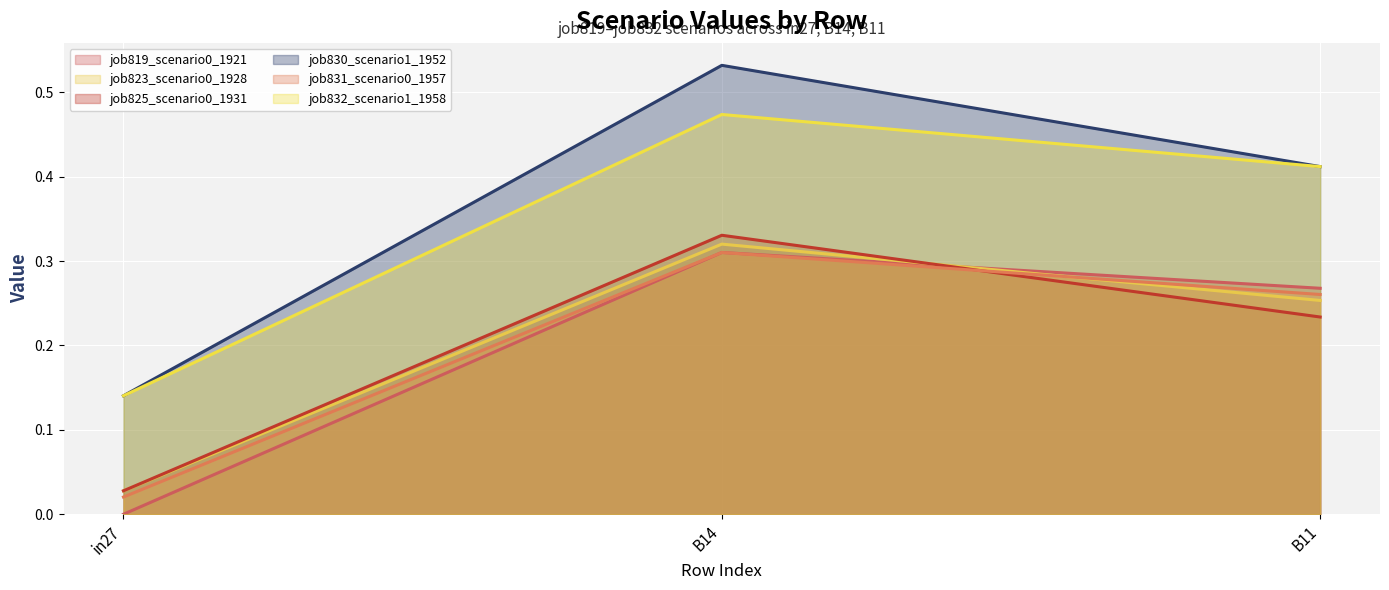

What value does the job825_scenario0_1931 series have at B14?

0.3